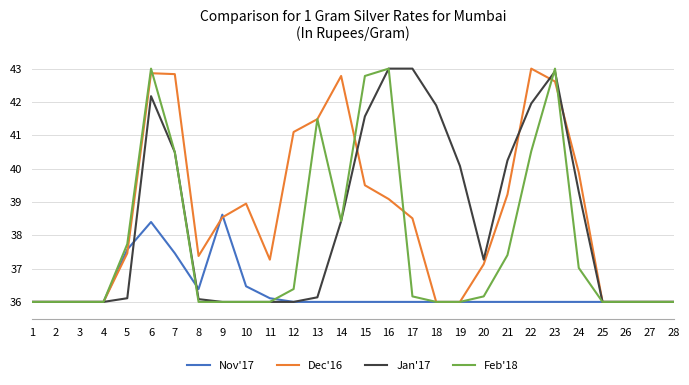

What is the total value across all series at 25?

144.0